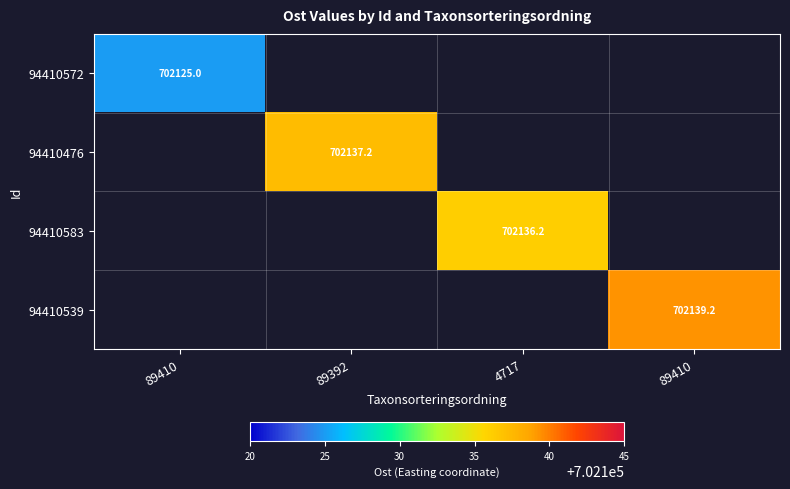

How many values in the 94410583 series exceed 702136?

1